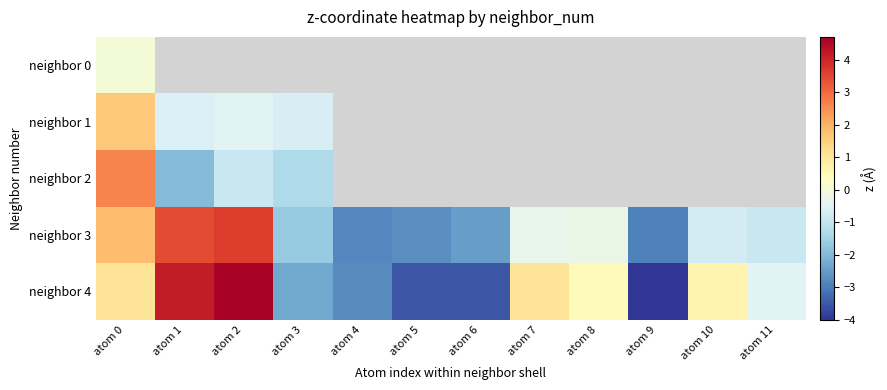

List the series in order of their peak value, highest first.

neighbor 4, neighbor 3, neighbor 2, neighbor 1, neighbor 0